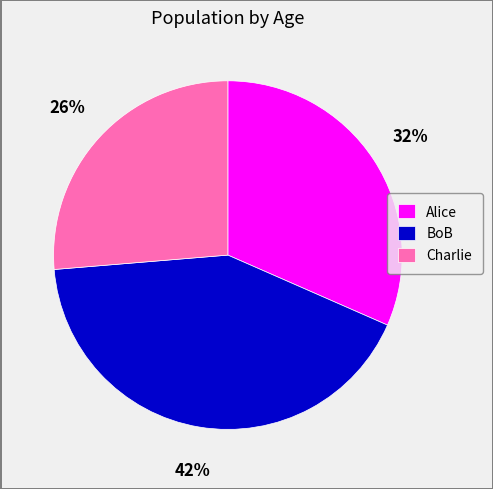

Is there any slice that represents more than half of the pie?

No